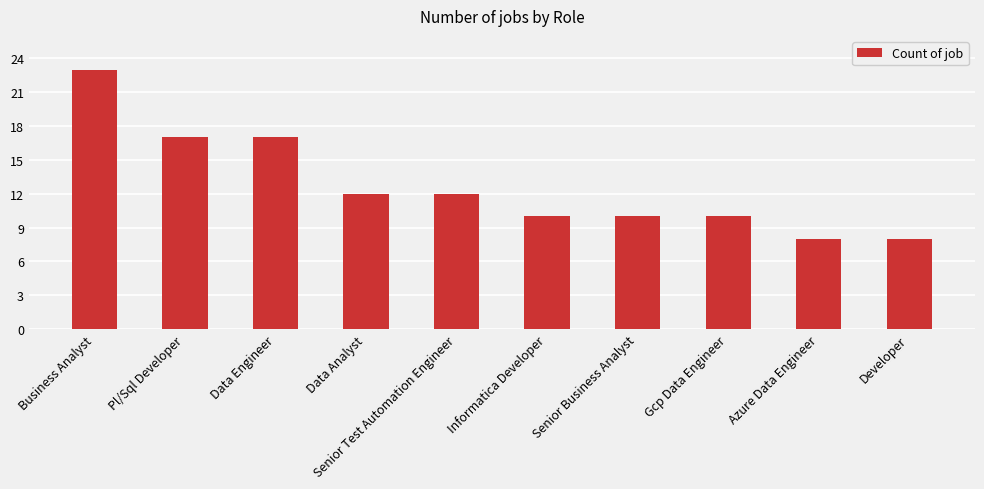

What is the difference between the maximum and second lowest values?

15